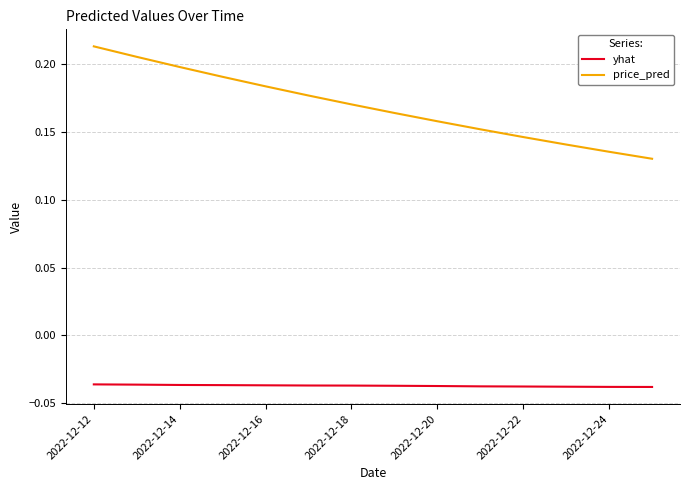

Rank the series by their average value, from lowest to highest.

yhat, price_pred